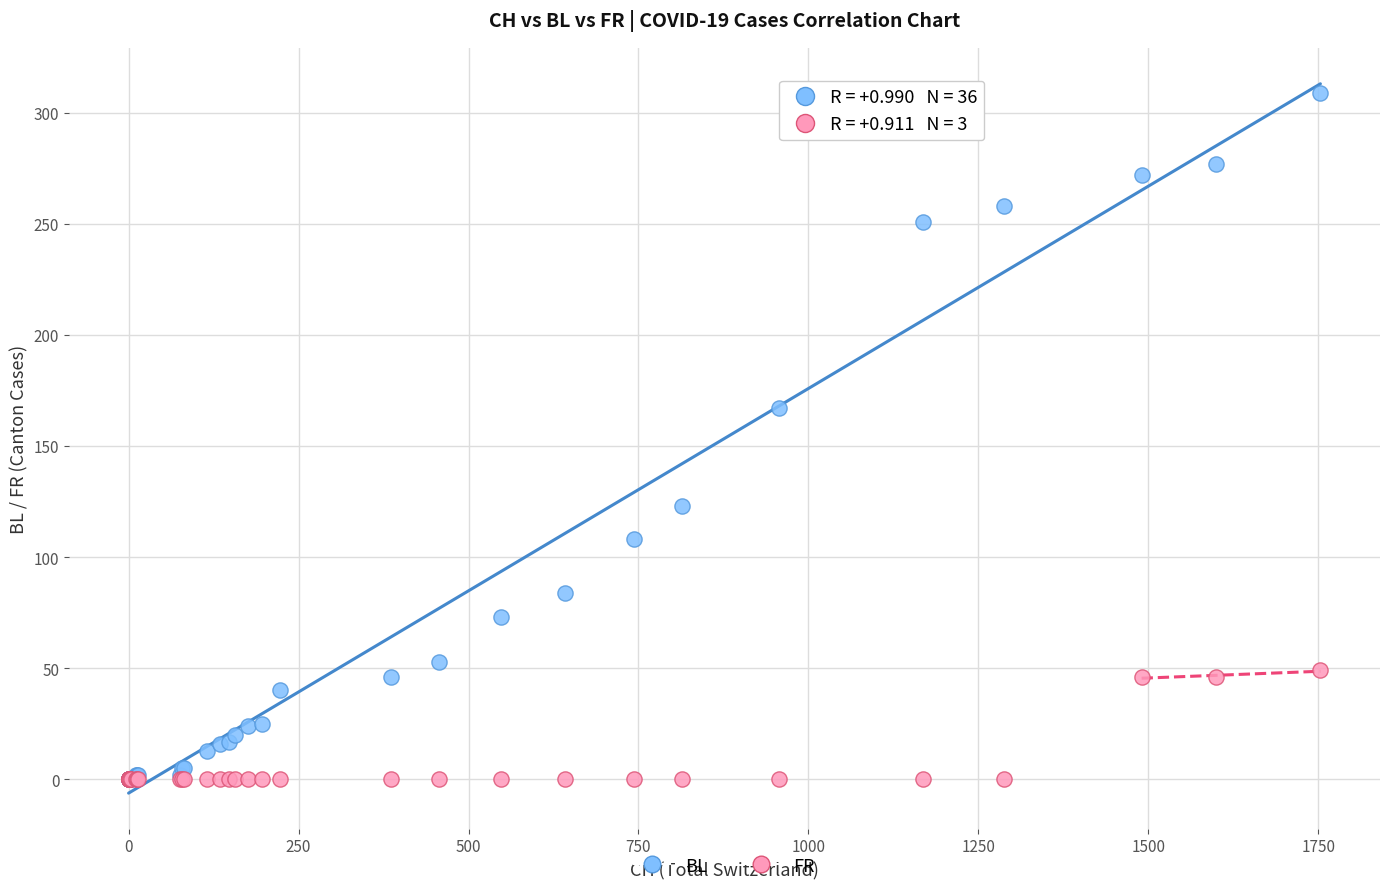

In the BL series, what Y value is closest to 154?

167